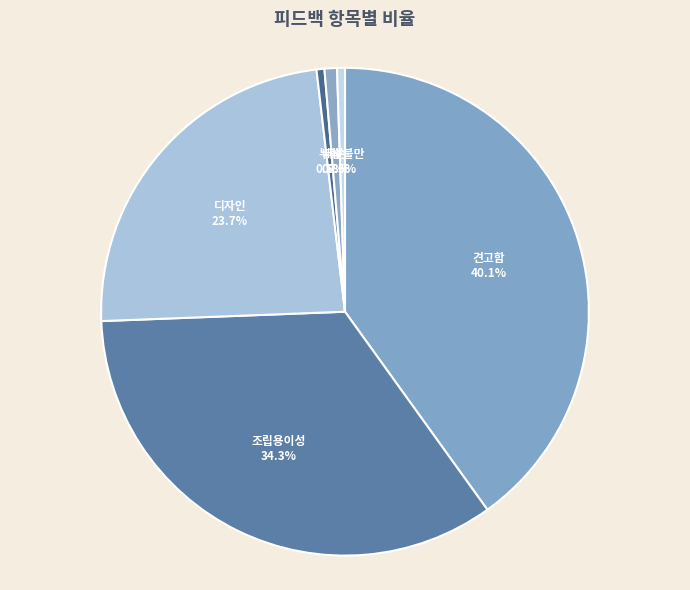

Count the number of slices in the pie.

6